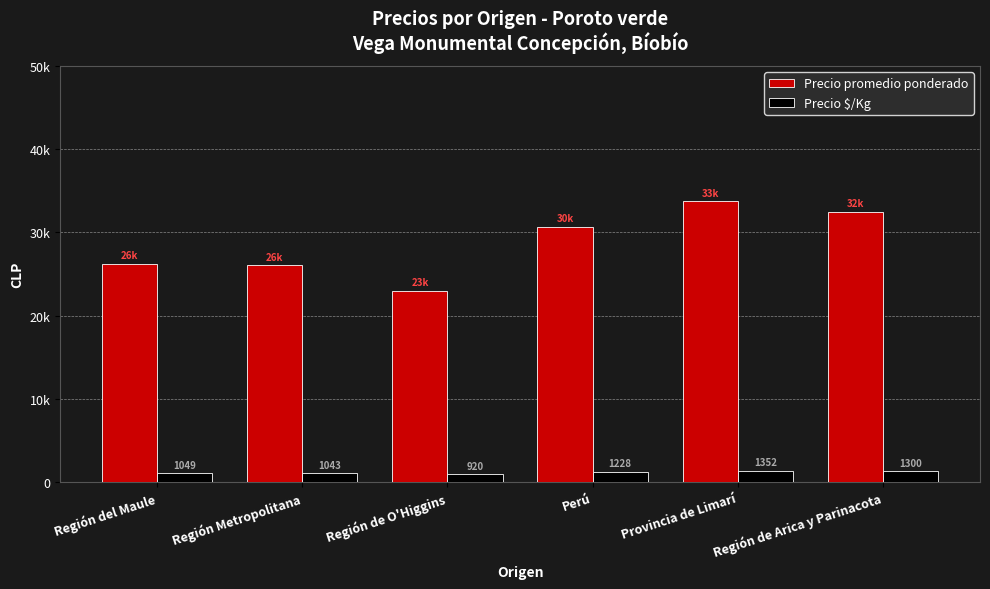

What is the lowest value of the Precio promedio ponderado series?

23000